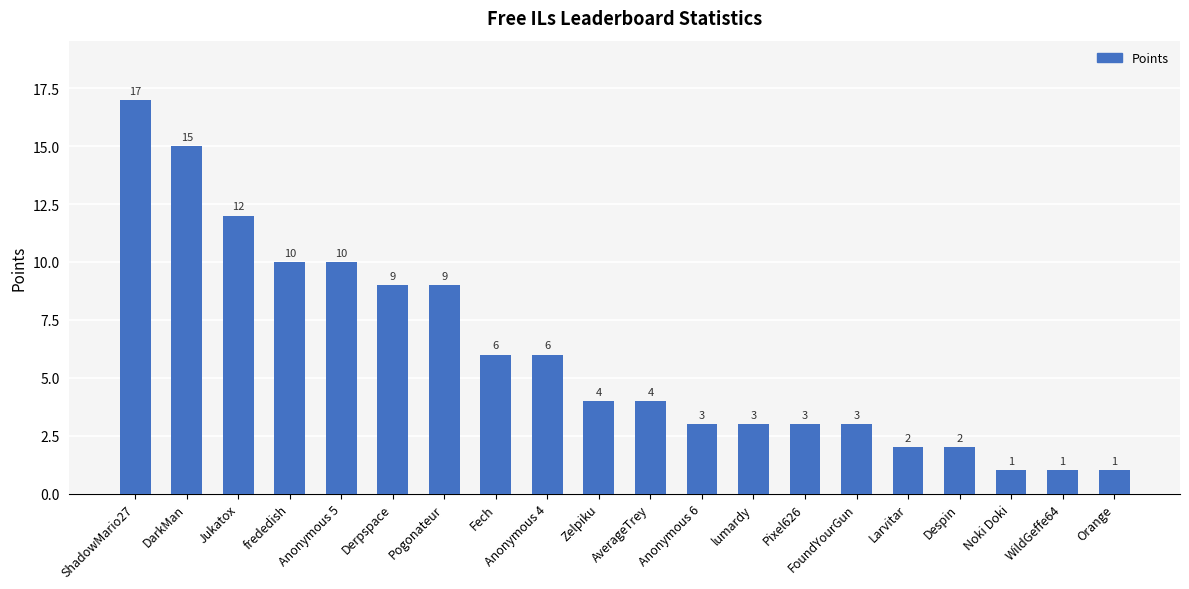

What is the greatest value displayed?

17